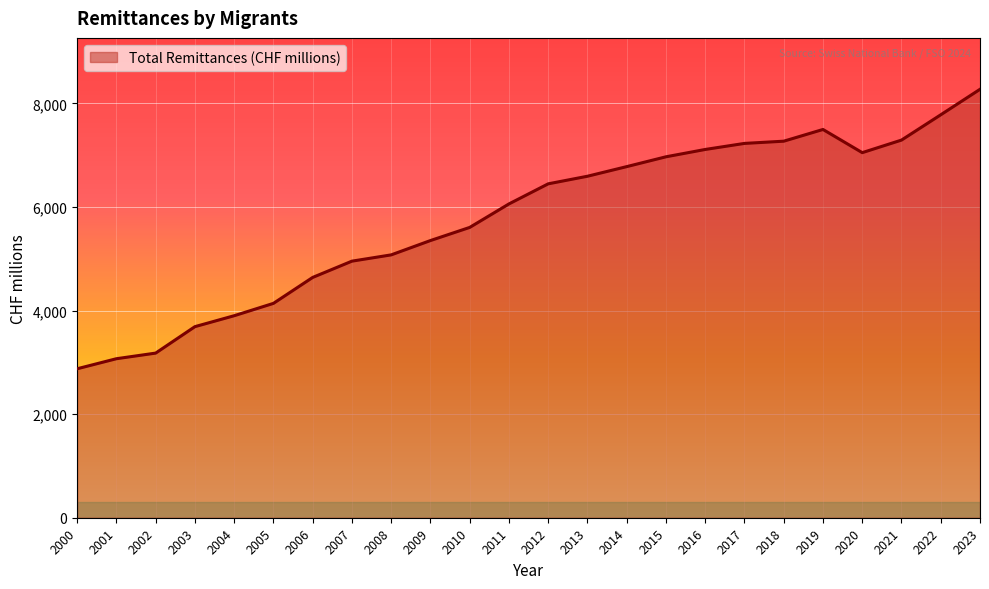

What is the maximum value shown in the chart?

8271.2